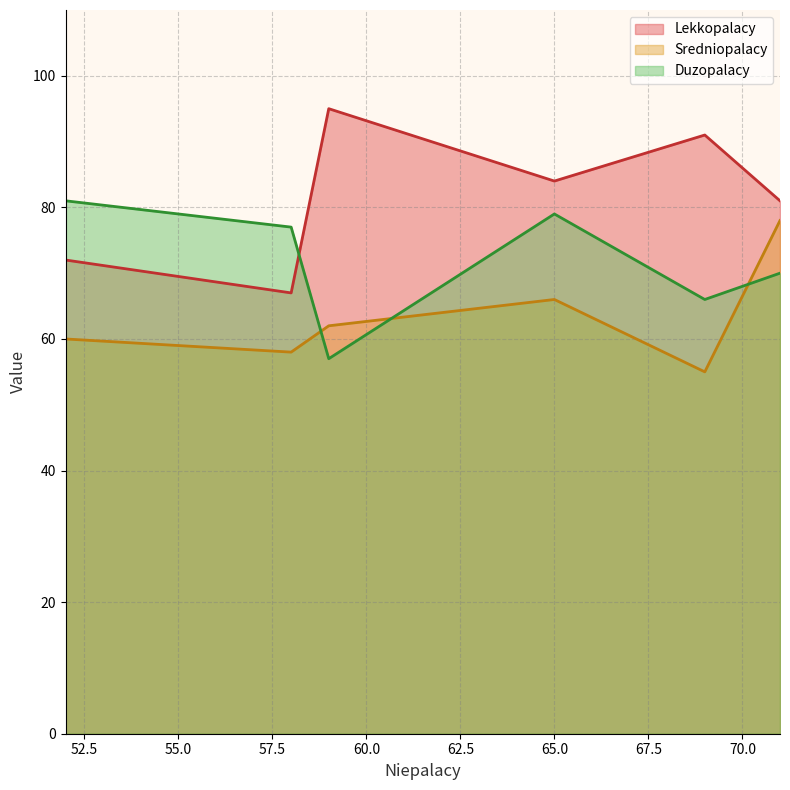

Reading right to left, list all the values displayed in this chart.

Lekkopalacy: 65=84	59=95	58=67	71=81	52=72	69=91
Sredniopalacy: 65=66	59=62	58=58	71=78	52=60	69=55
Duzopalacy: 65=79	59=57	58=77	71=70	52=81	69=66